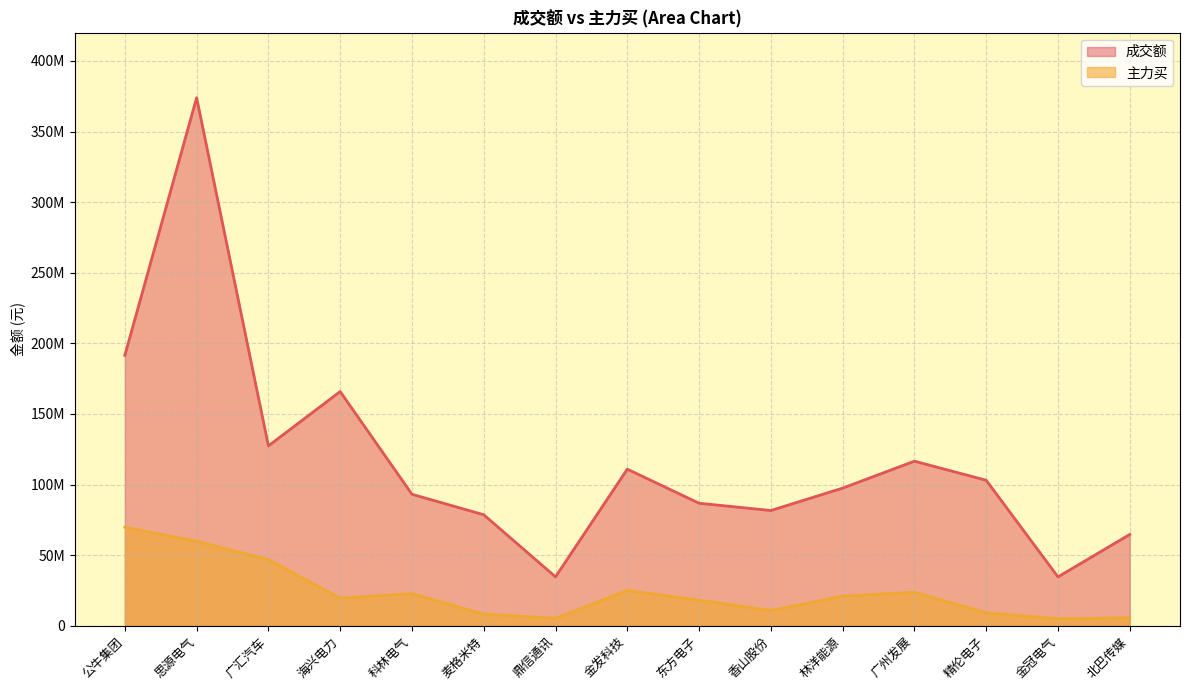

True or false: 成交额 has a value of 41111697 at 北巴传媒.

False